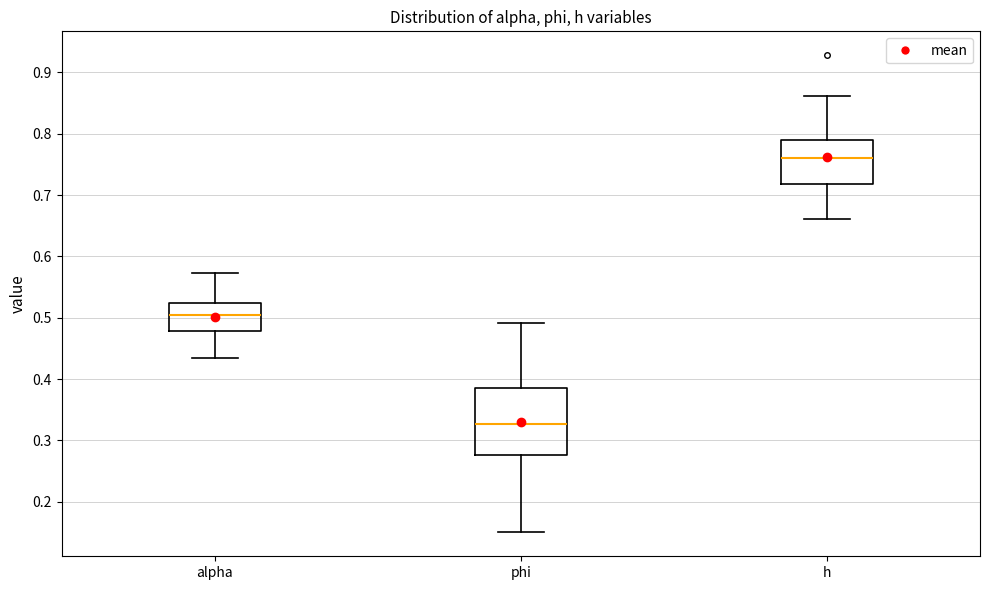

Reading left to right, transcribe this box plot: for each box, give where its median line is, the range the box spans, and where its two whiskers end, as read against the y-axis. The values are not printed on the chart, so give them approximately, as read against the axis.

alpha: median 0.51, box 0.48 to 0.52, whiskers 0.43 to 0.57
phi: median 0.33, box 0.28 to 0.39, whiskers 0.15 to 0.49
h: median 0.76, box 0.72 to 0.79, whiskers 0.66 to 0.86